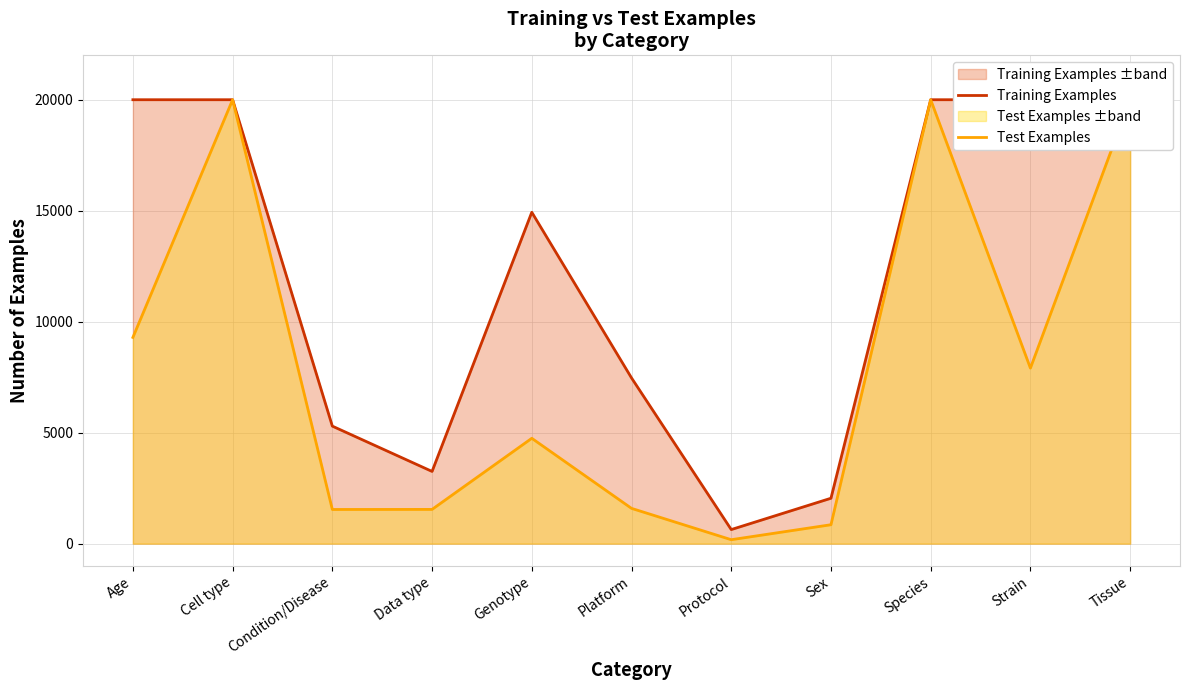

Is the value of Training Examples at Platform greater than the value of Test Examples at Species?

No